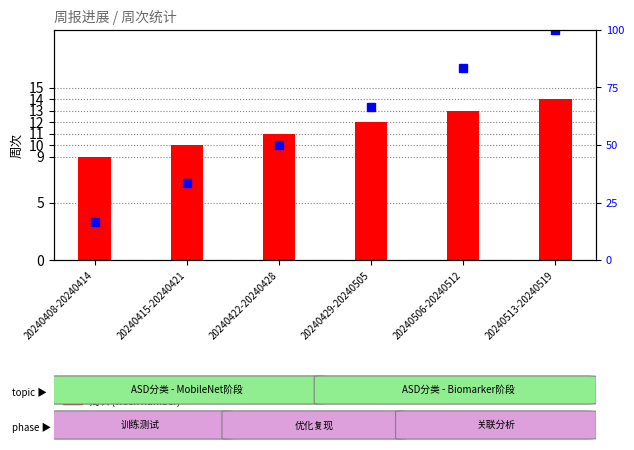

What is the approximate value of percentile rank within the sample at 20240415-20240421?

33.3